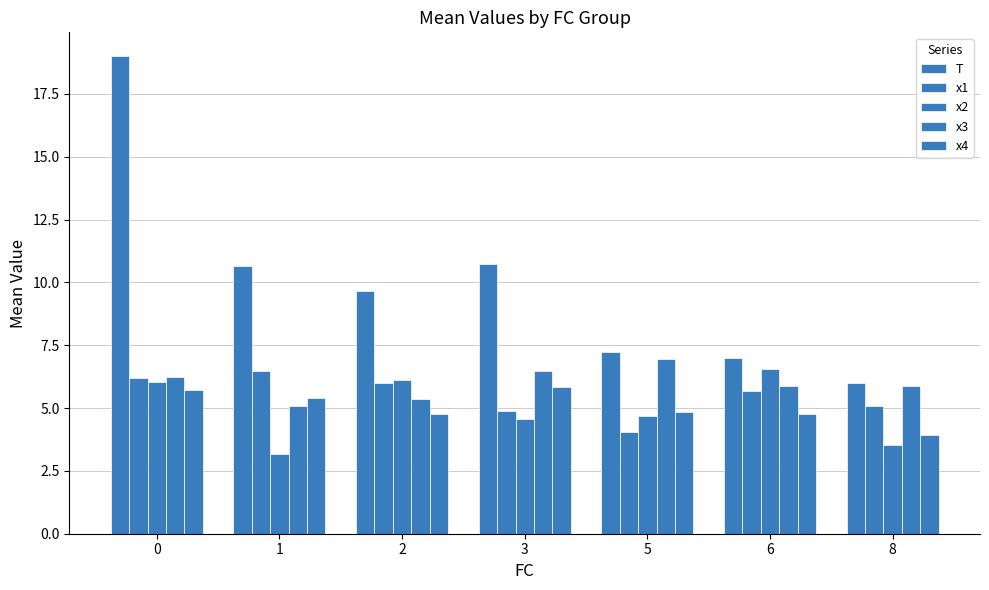

What is the value of the x2 bar at the 3rd from the left?

6.1